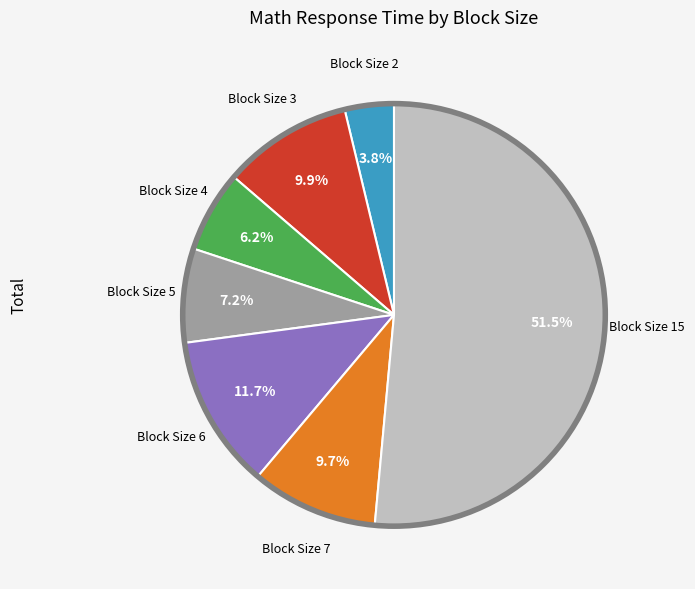

Is there a majority slice in this chart?

Yes